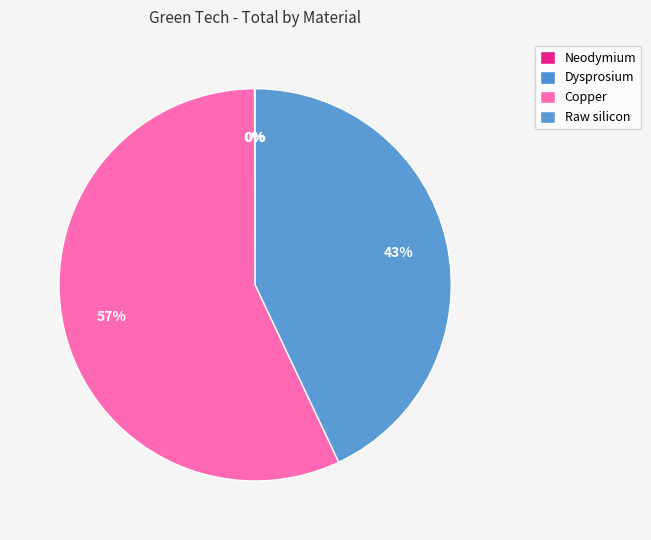

How many segments does this pie chart have?

4